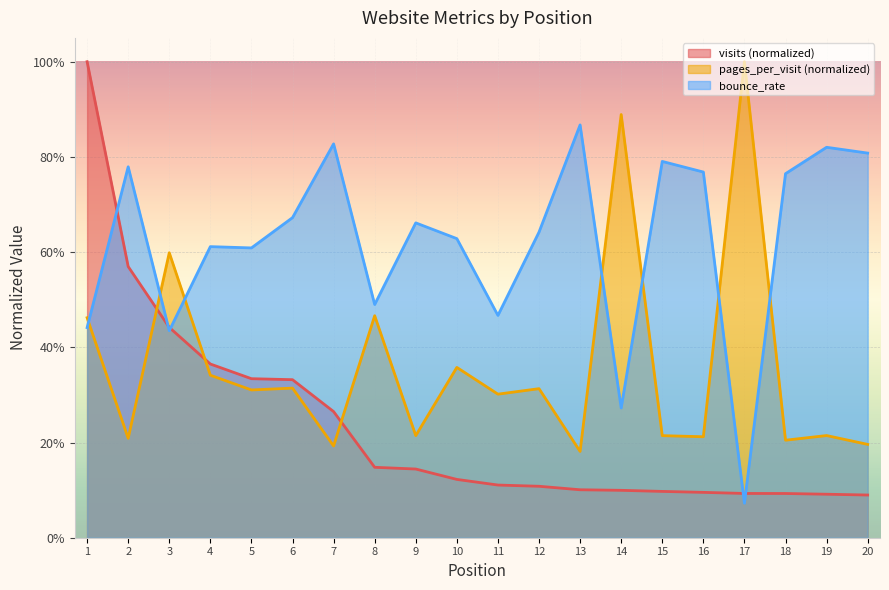

How many lines are shown in the chart?

3